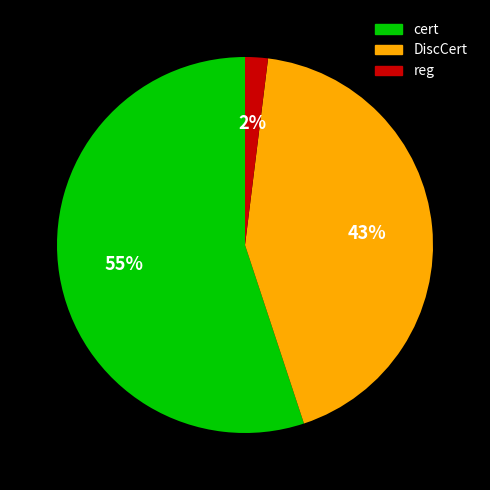

To the nearest percent, what is the average slice percentage?

33%